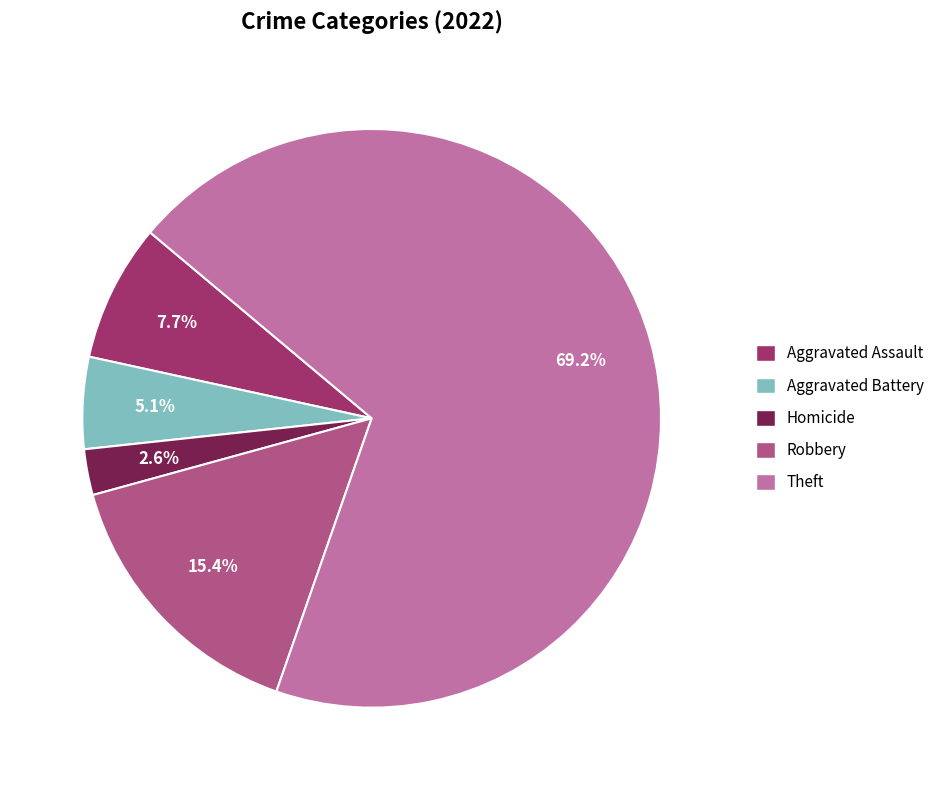

Does any single category account for the majority?

Yes